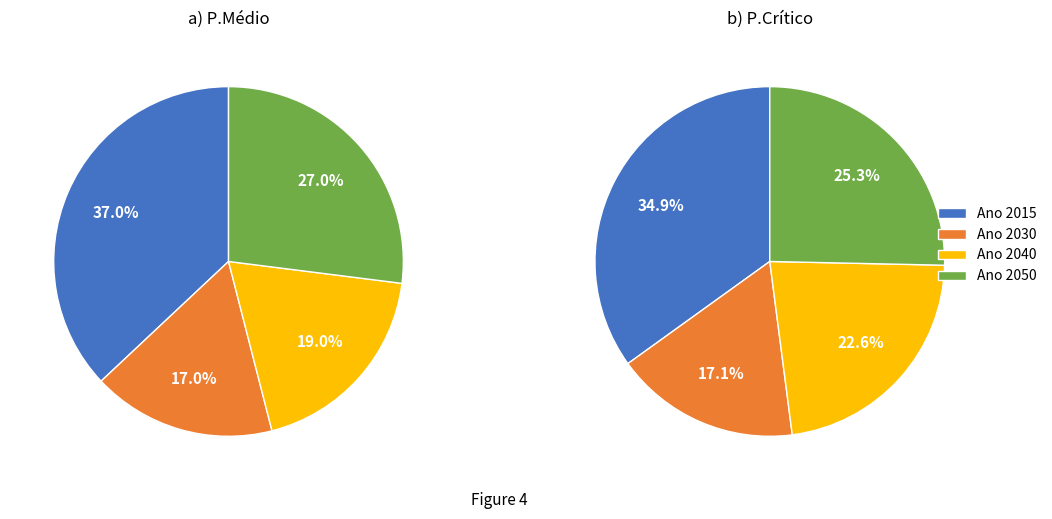

Which category has the smallest portion of the pie?

Ano 2030